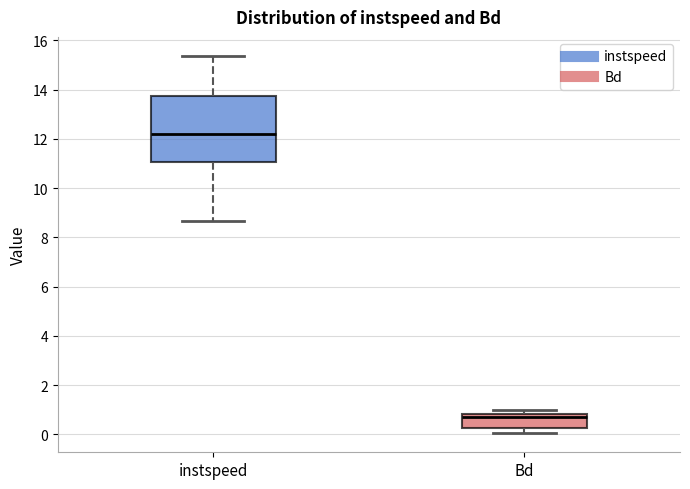

Which box is the tallest, from its lower edge to its upper edge?

instspeed